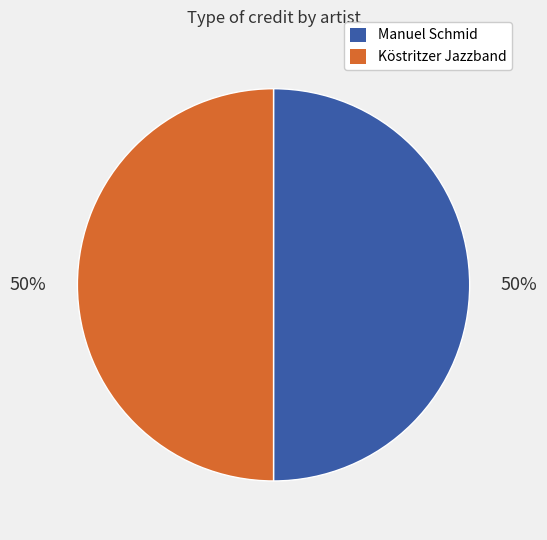

What is the ratio of the value at Manuel Schmid to the value at Köstritzer Jazzband?

1.0